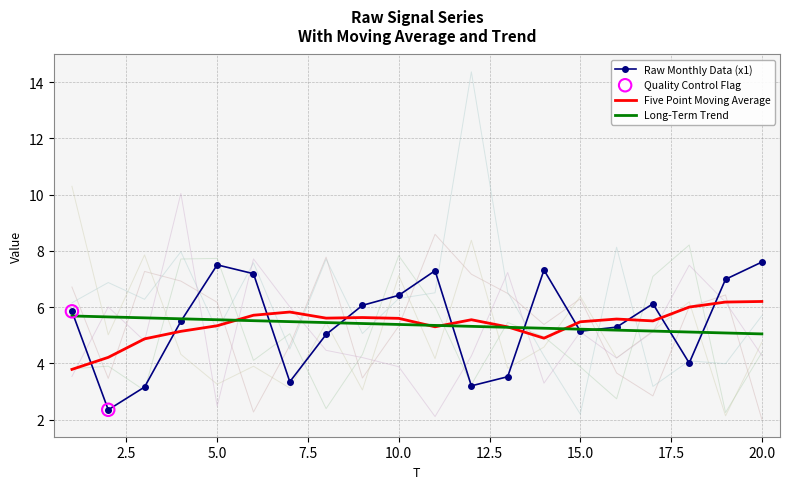

What is the lowest value of the Five Point Moving Average series?

3.8